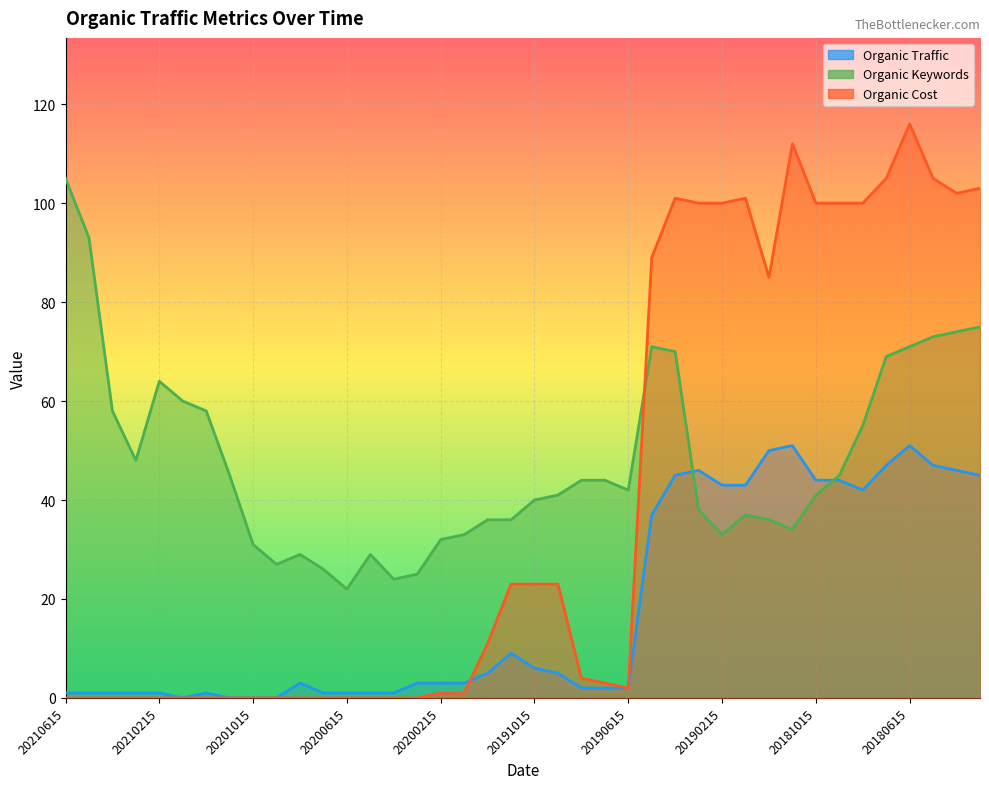

What is the difference between the highest and lowest values at 20190415?

56